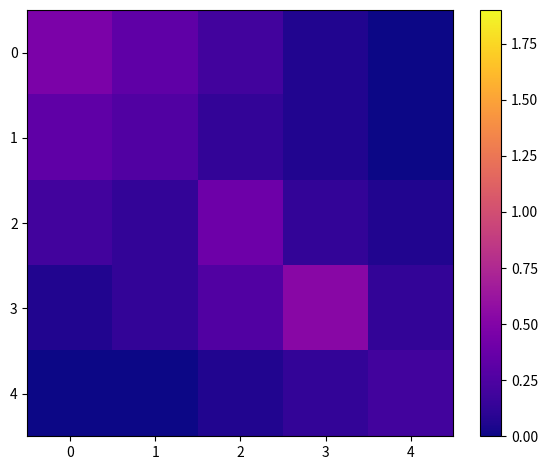

Reading left to right, extract all data points from this chart.

0: 0=0.5	1=0.3	2=0.2	3=0.1	4=0.0
1: 0=0.3	1=0.3	2=0.1	3=0.1	4=0.0
2: 0=0.2	1=0.1	2=0.4	3=0.1	4=0.1
3: 0=0.1	1=0.1	2=0.3	3=0.5	4=0.1
4: 0=0.0	1=0.0	2=0.1	3=0.1	4=0.2